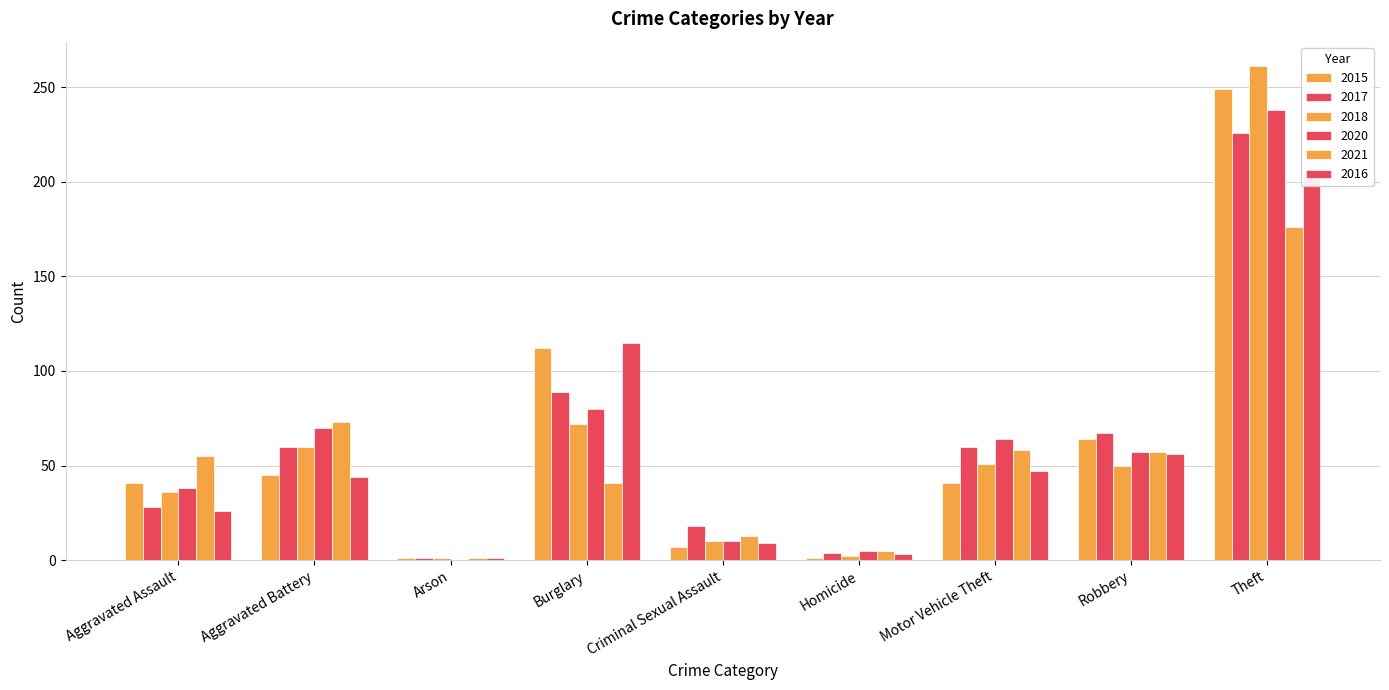

What are all the series names shown in the legend?

2015, 2017, 2018, 2020, 2021, 2016